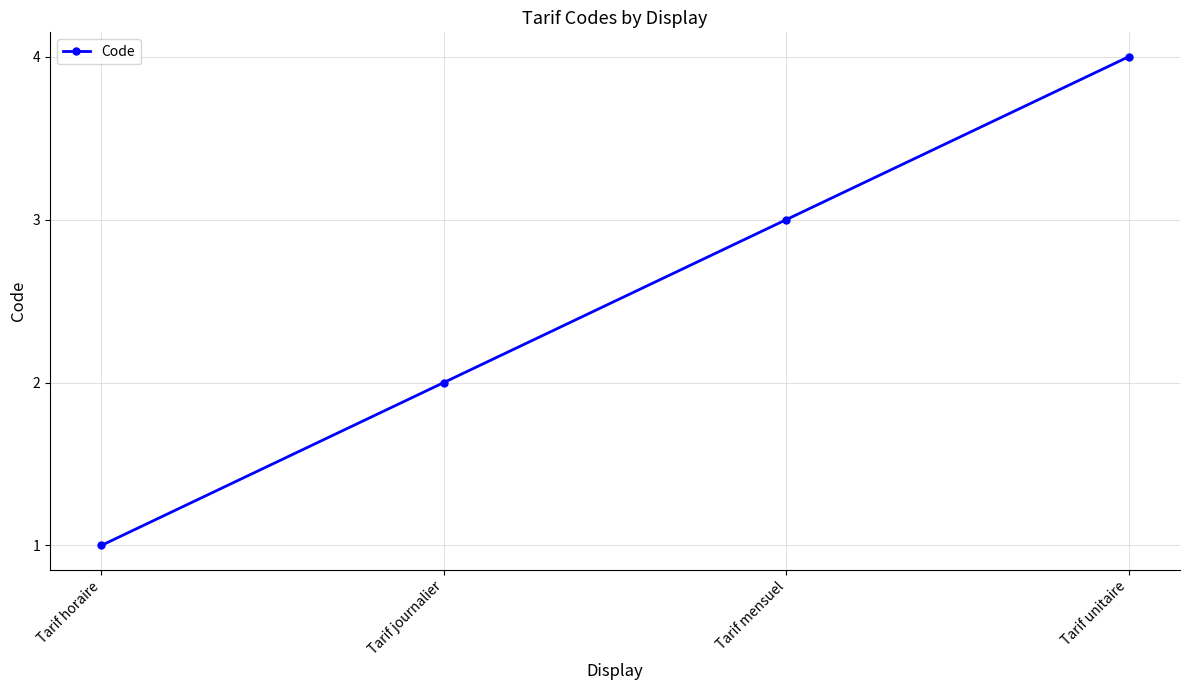

Does the chart have visible grid lines?

Yes